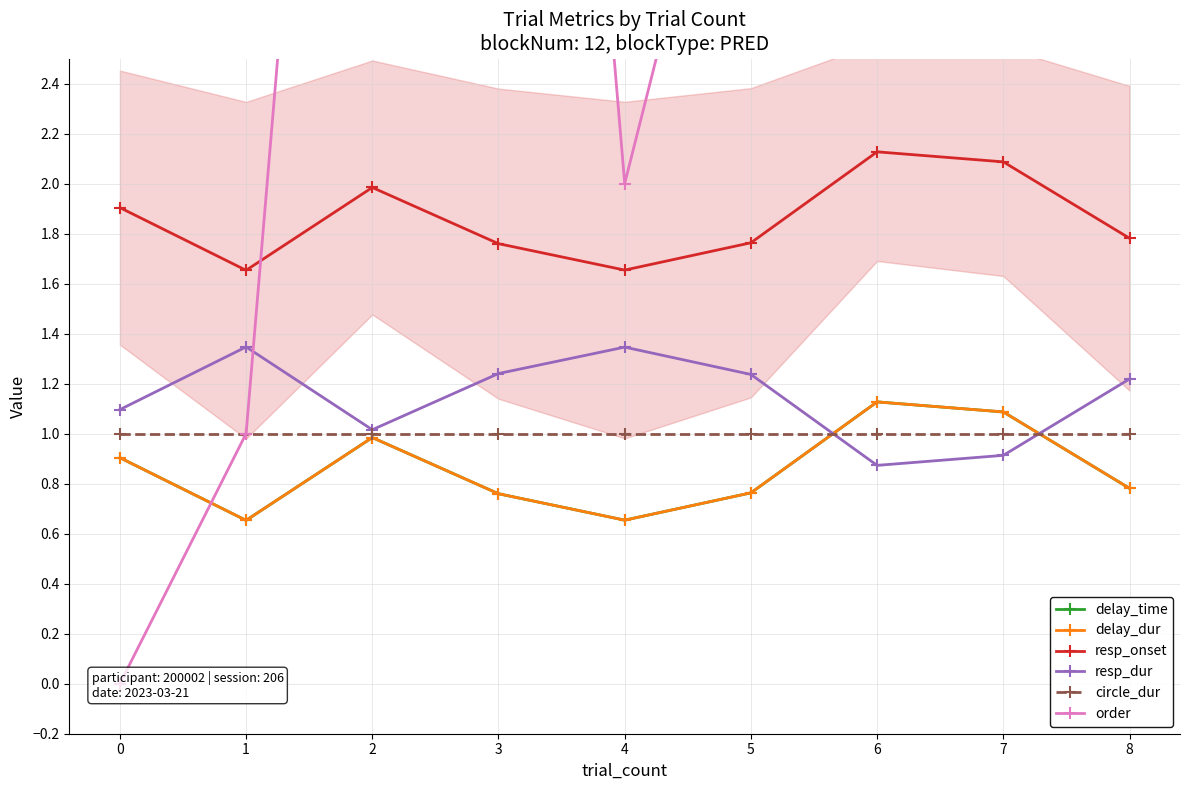

What is the total value across all series at 8?

10.6